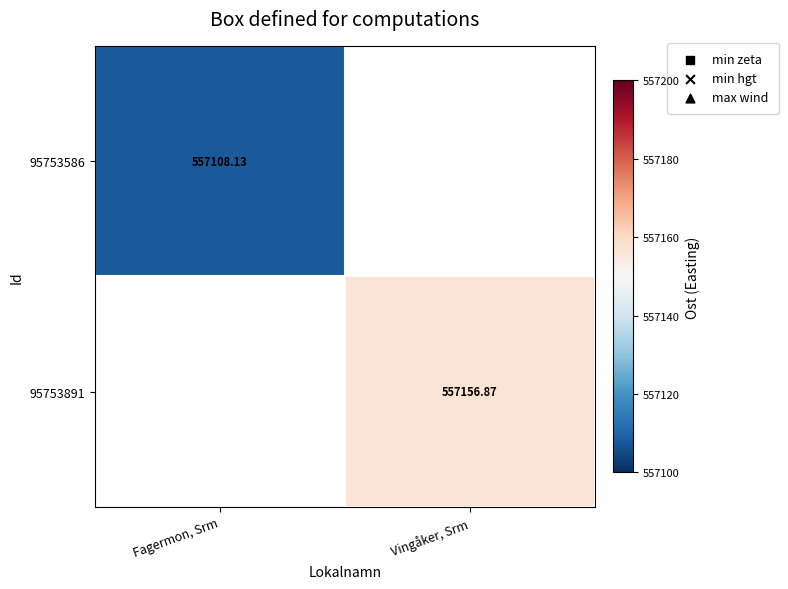

Which series has the widest spread of values?

95753586